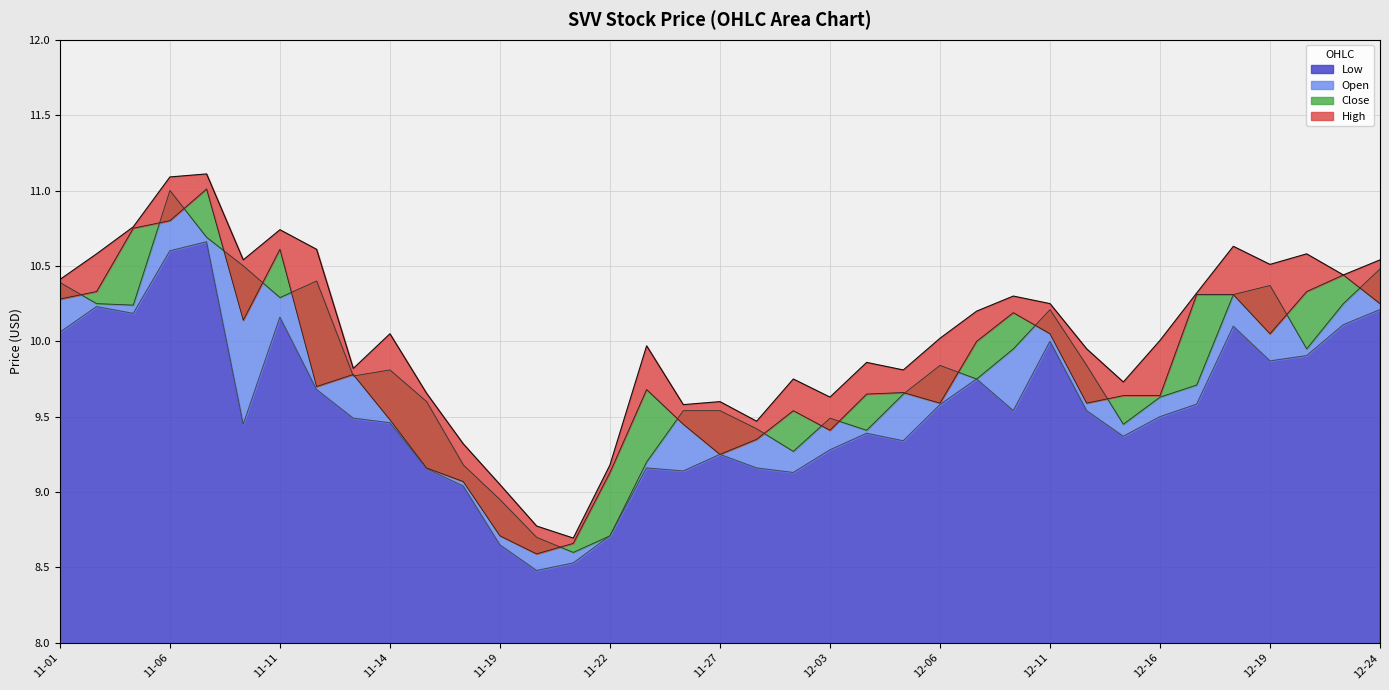

True or false: Low and Close cross at least once.

False